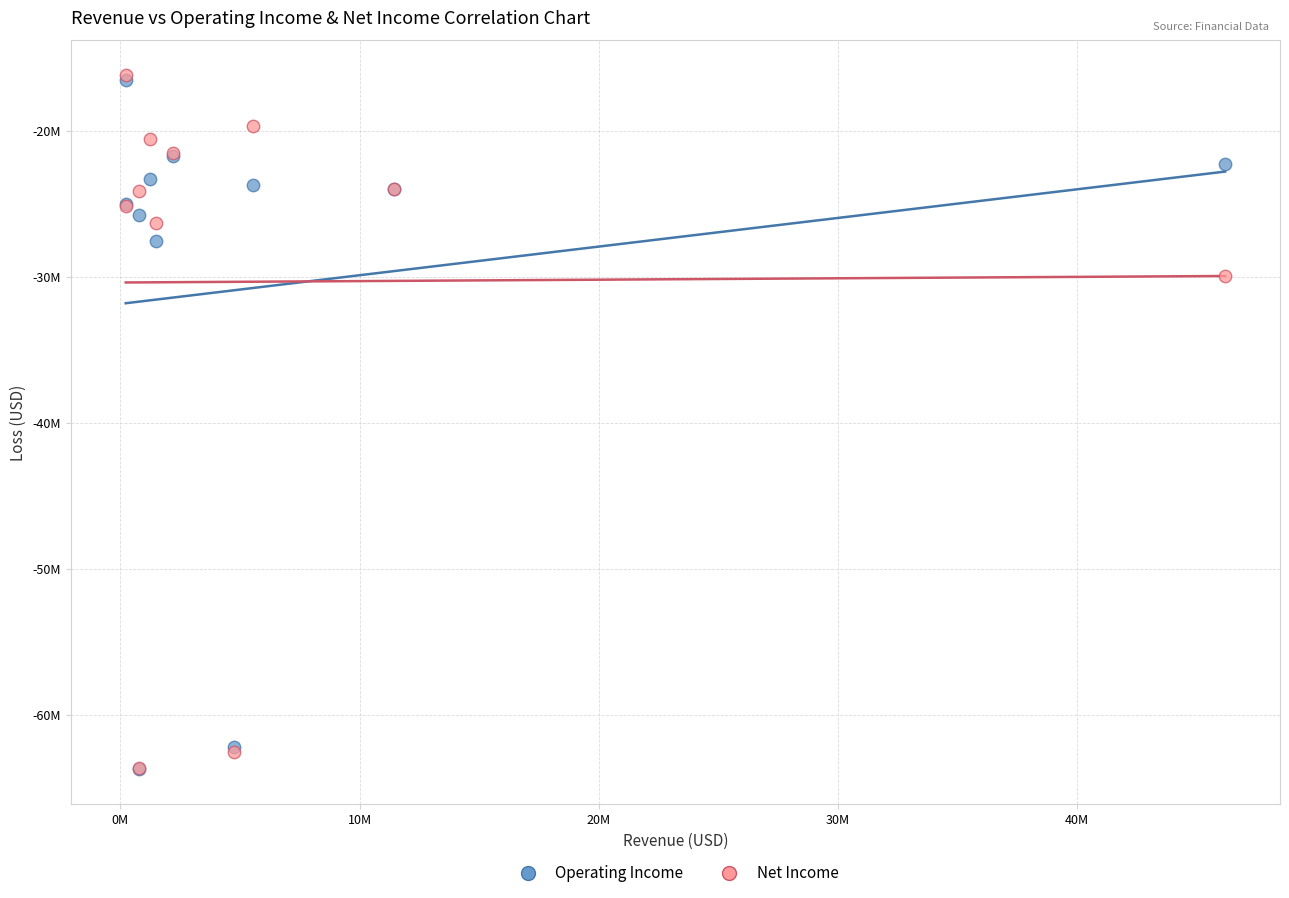

Which series has the widest spread of Y values?

Net Income